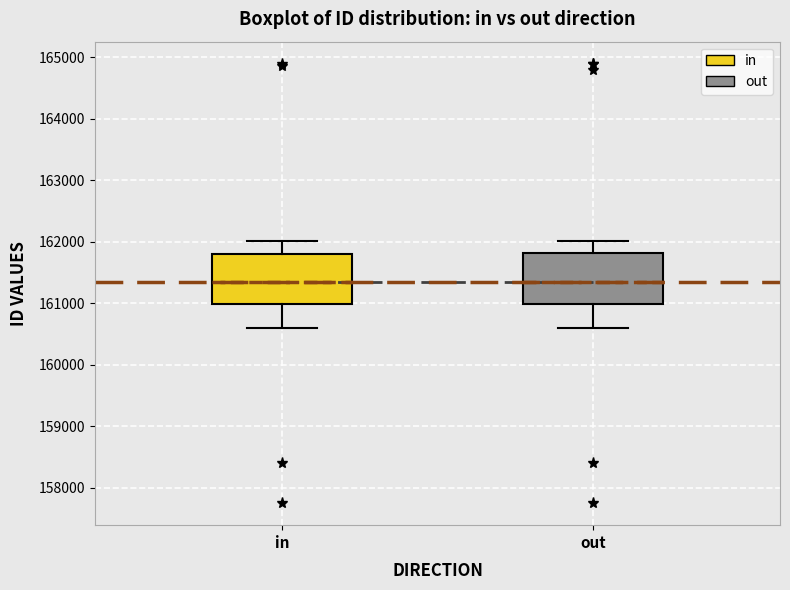

Where does the upper whisker of the box for out end on the y-axis? The values are not printed on the chart, so give them approximately, as read against the axis.

162000